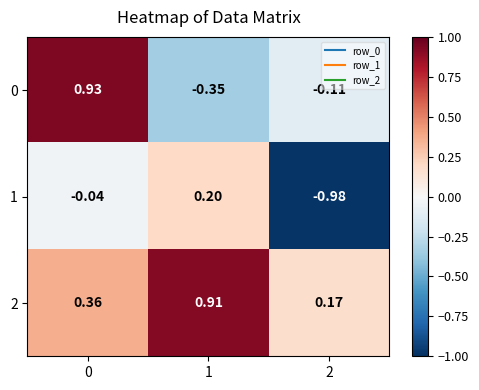

Which series has the largest total across all categories?

2